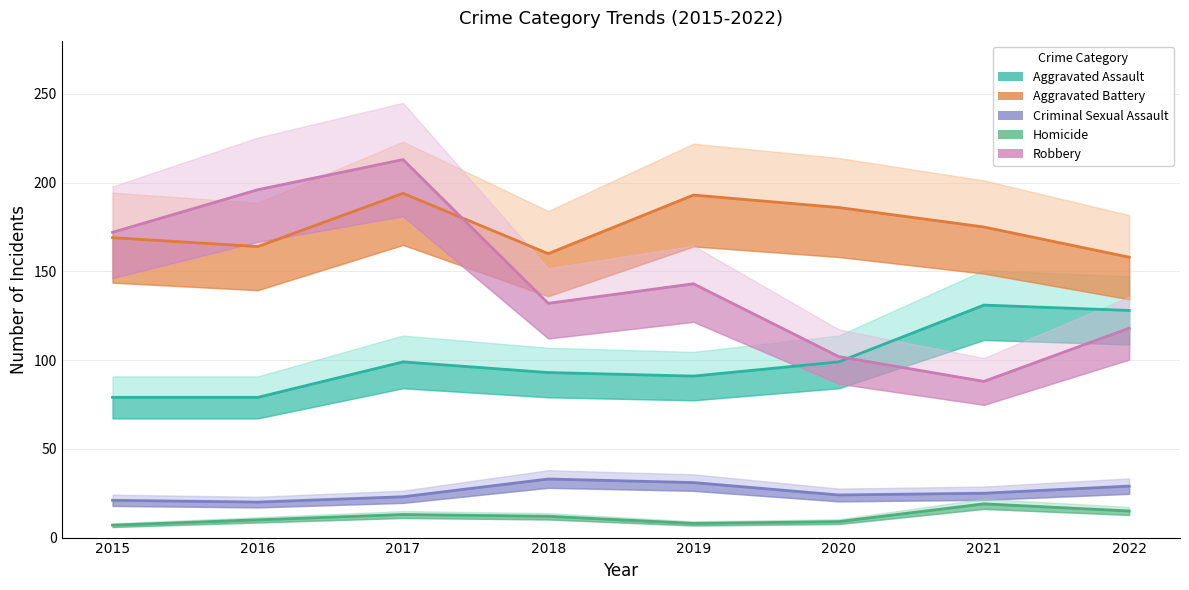

In Aggravated Assault, how many points are higher than both neighbors (excluding endpoints)?

2